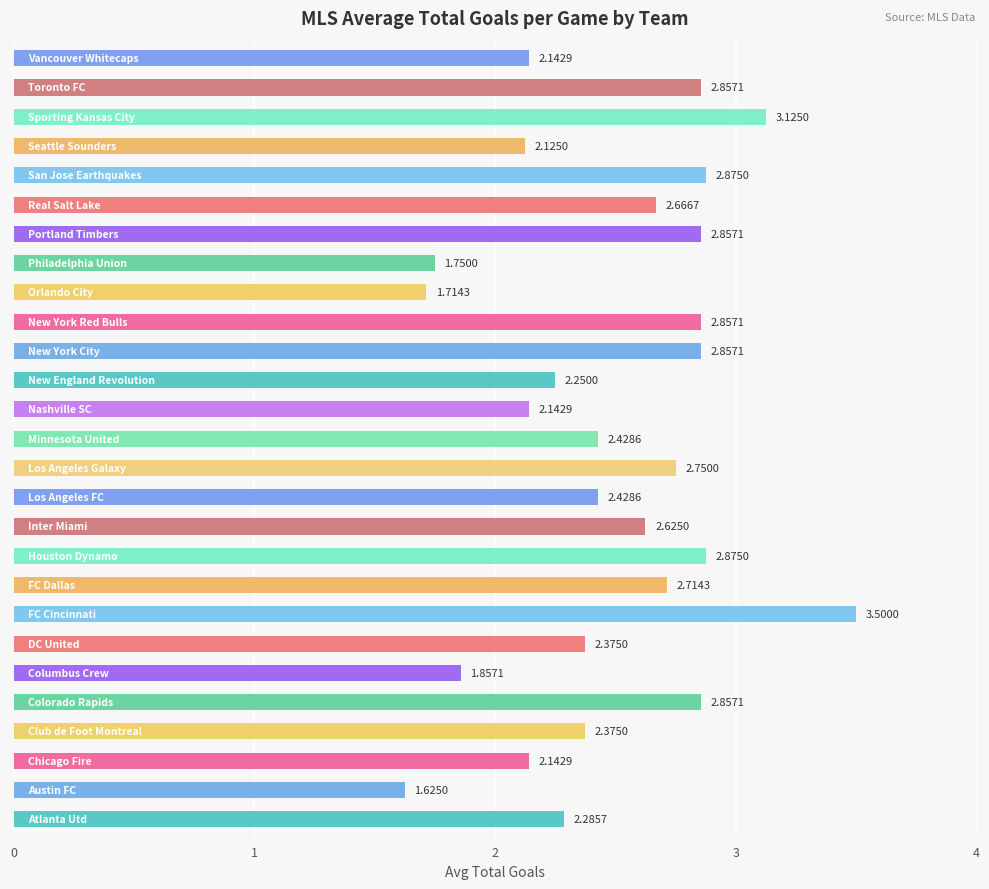

What is the average value?

2.5